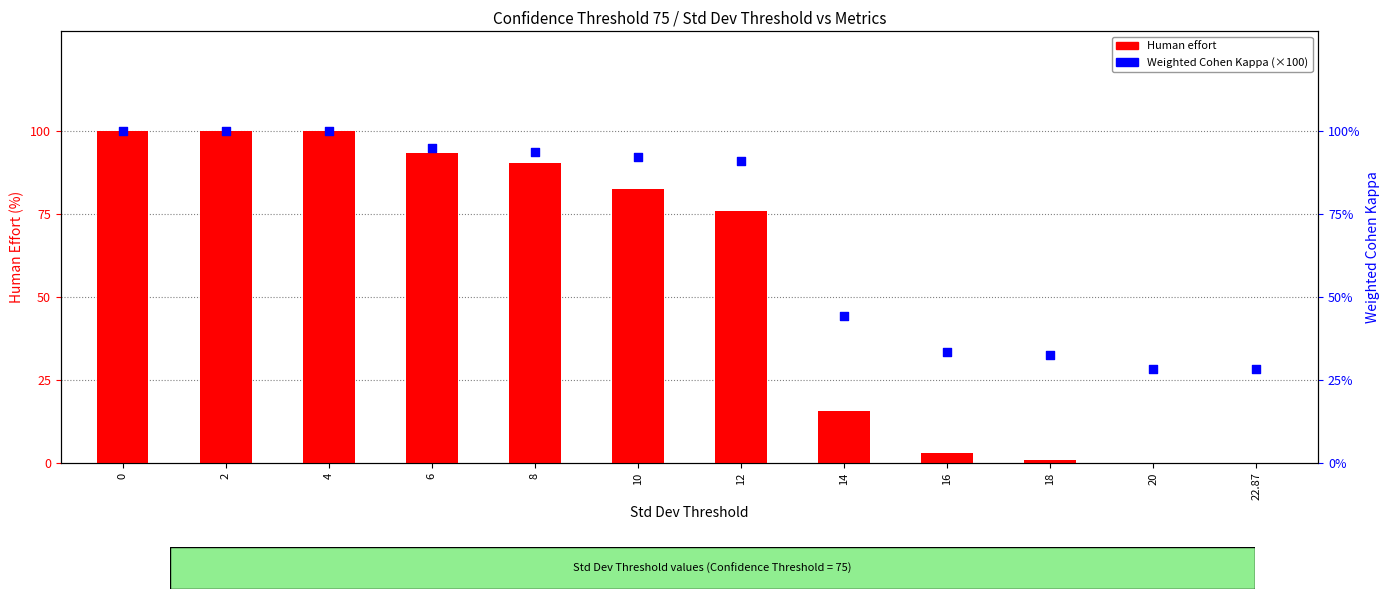

Which series has the largest total across all categories?

Weighted Cohen Kappa